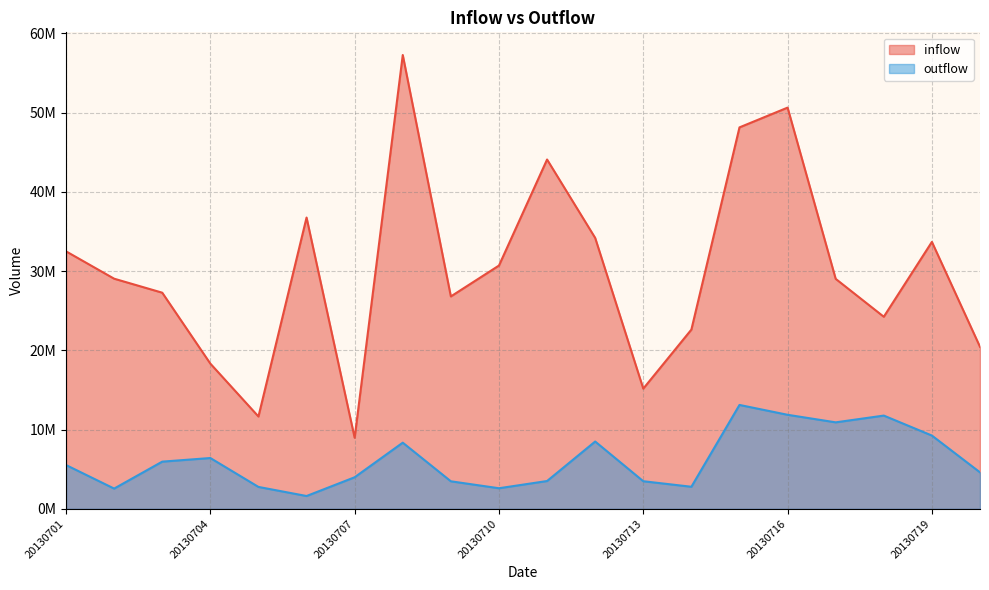

The outflow series shows 8347729 at 20130708. True or false?

True